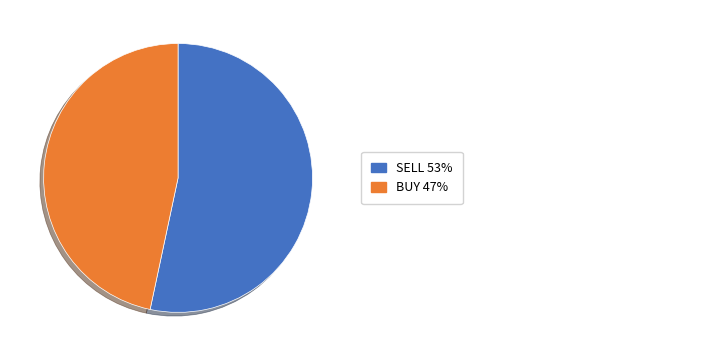

Does any single category account for the majority?

Yes